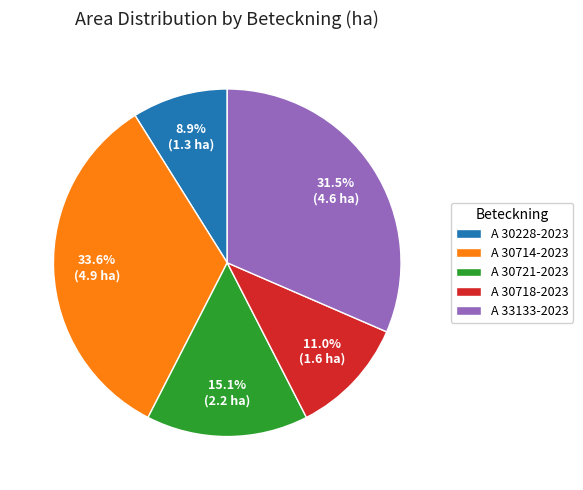

To the nearest percent, what percentage of the pie is A 30228-2023?

9%